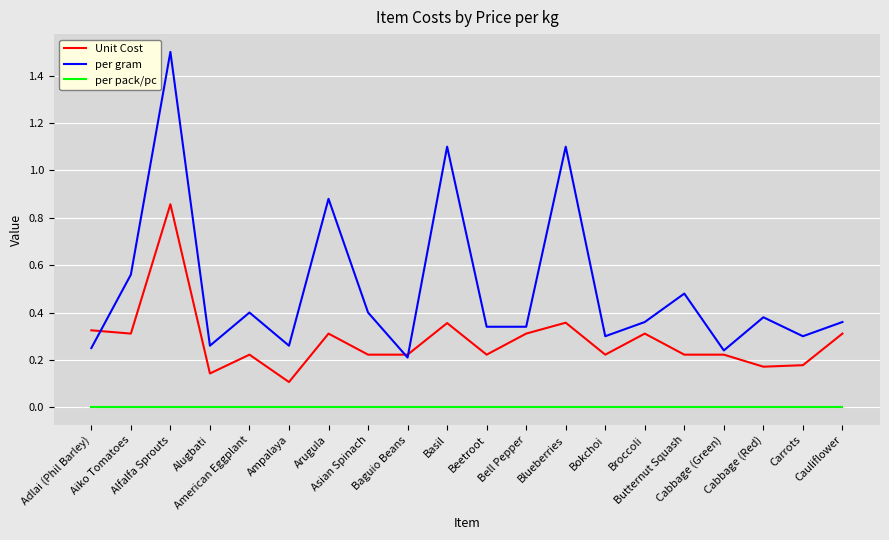

Which series has the largest total across all categories?

per gram